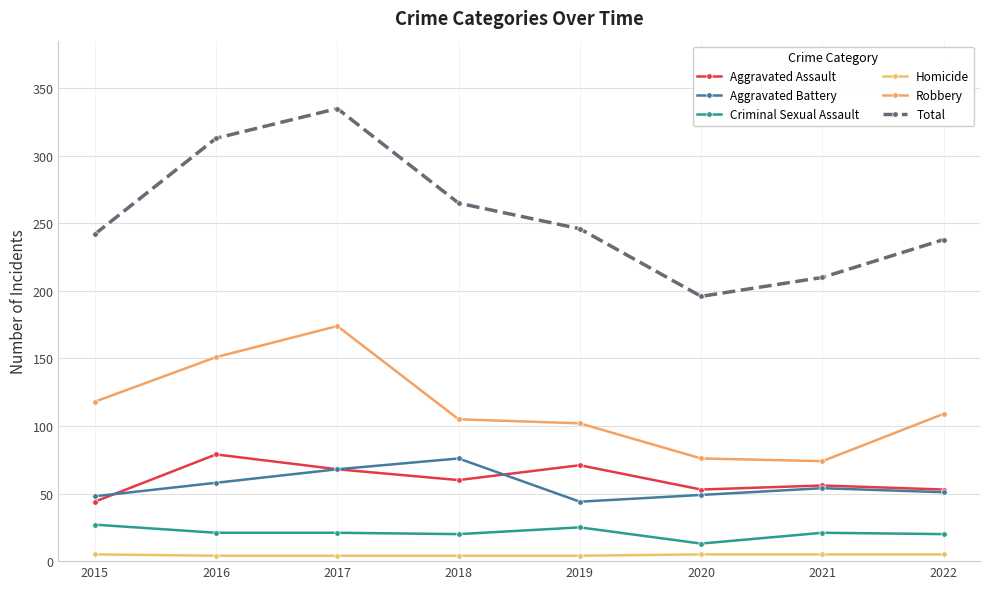

Does the chart display data point markers on the line(s)?

Yes